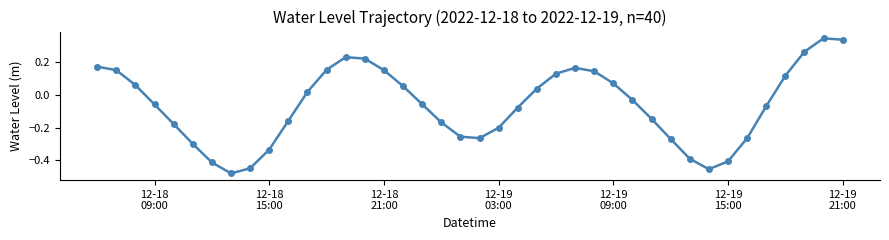

What is the difference between the maximum and minimum values?

0.8